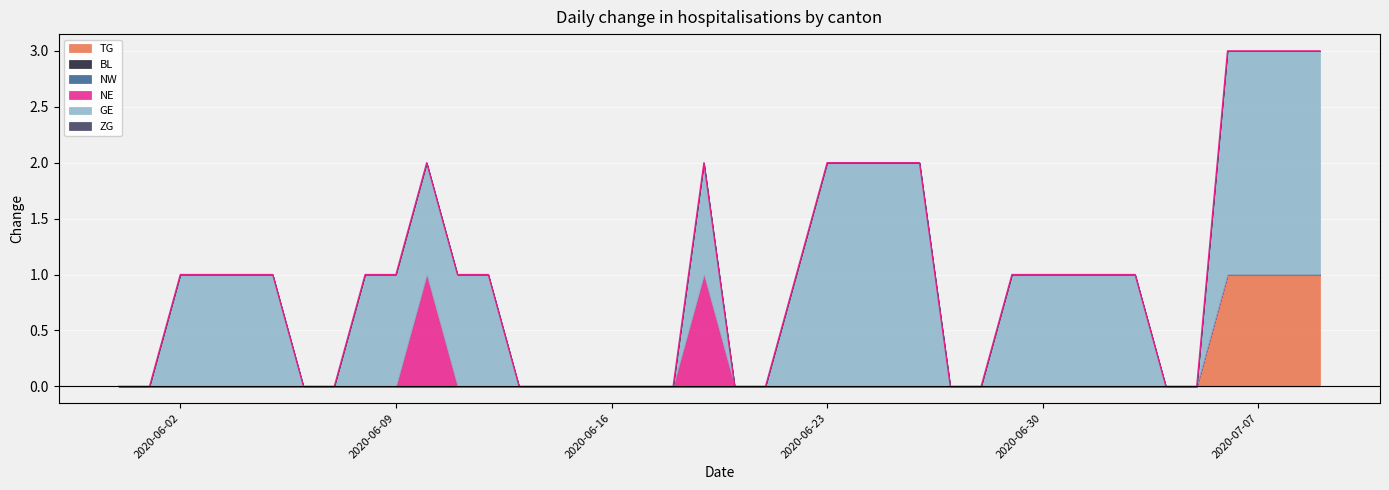

True or false: NE and NW cross at least once.

False